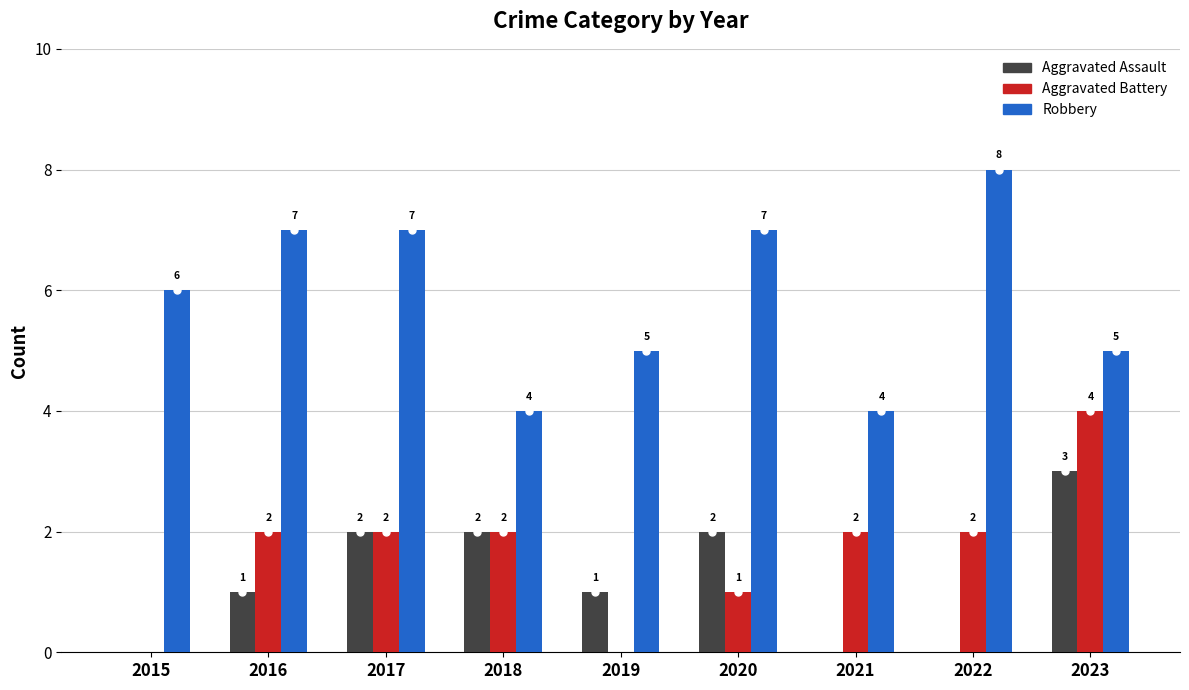

Is it true that Aggravated Assault equals 1 at 2020?

False